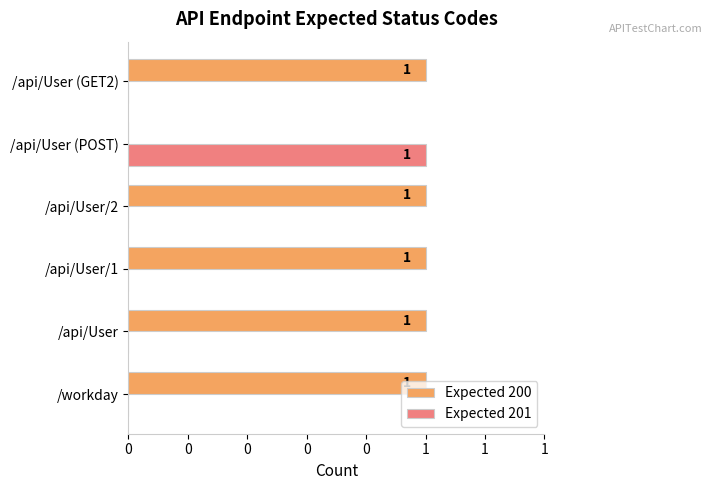

What are all the series names shown in the legend?

Expected 200, Expected 201